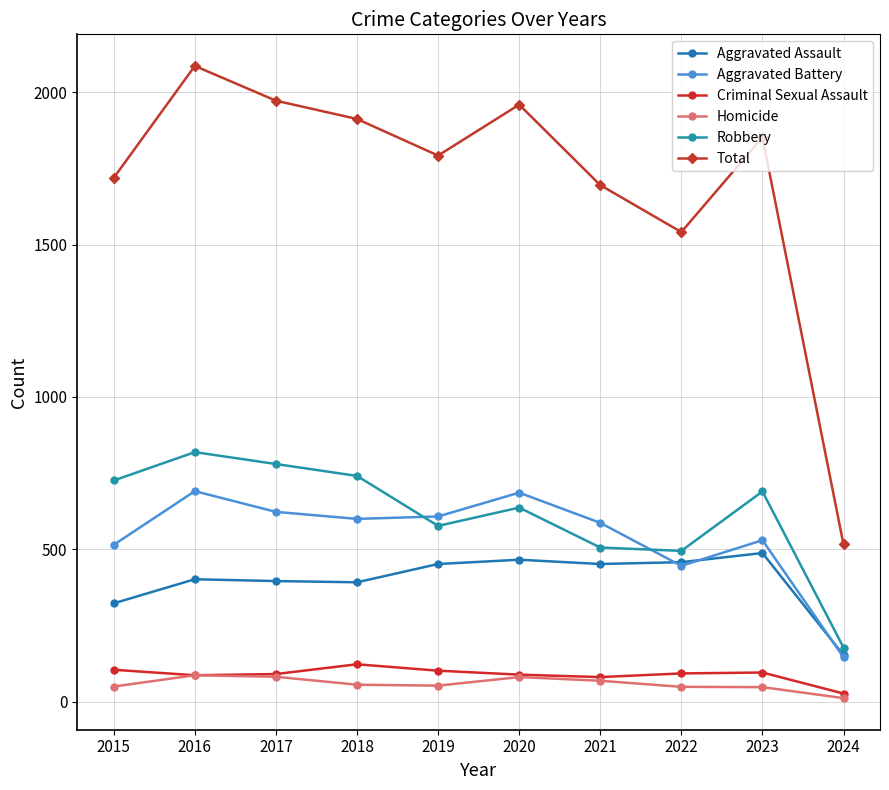

What is the total value across all series at 2015?

3438